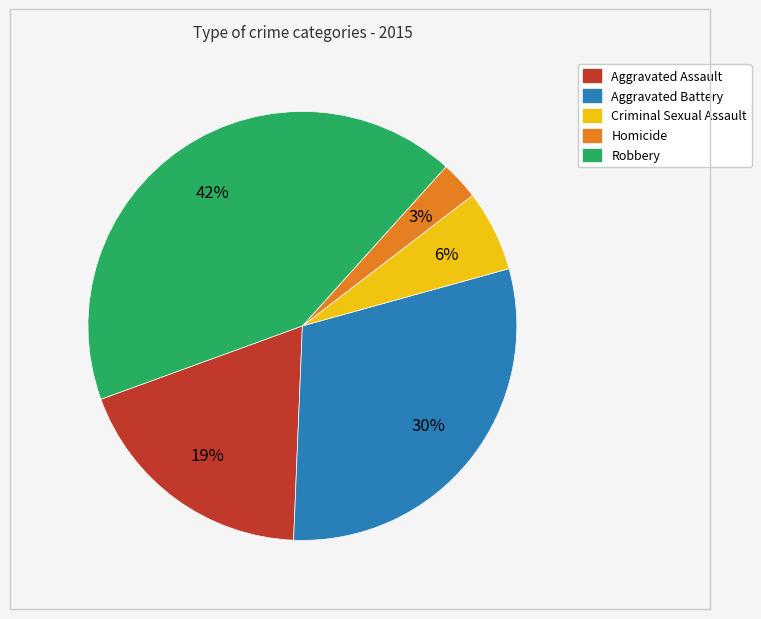

To the nearest percent, what is the difference between the largest and smallest slice percentages?

39%